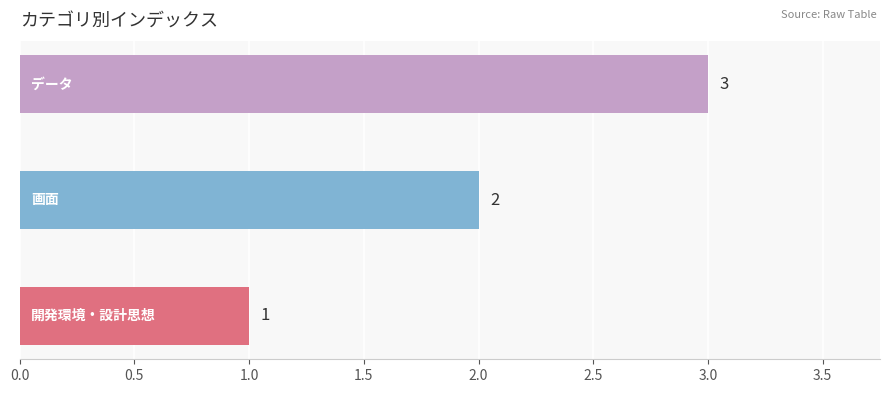

The value at 画面 is 3. True or false?

False